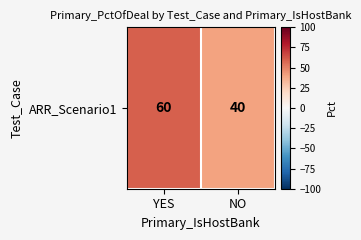

What is the maximum value shown in the chart?

60